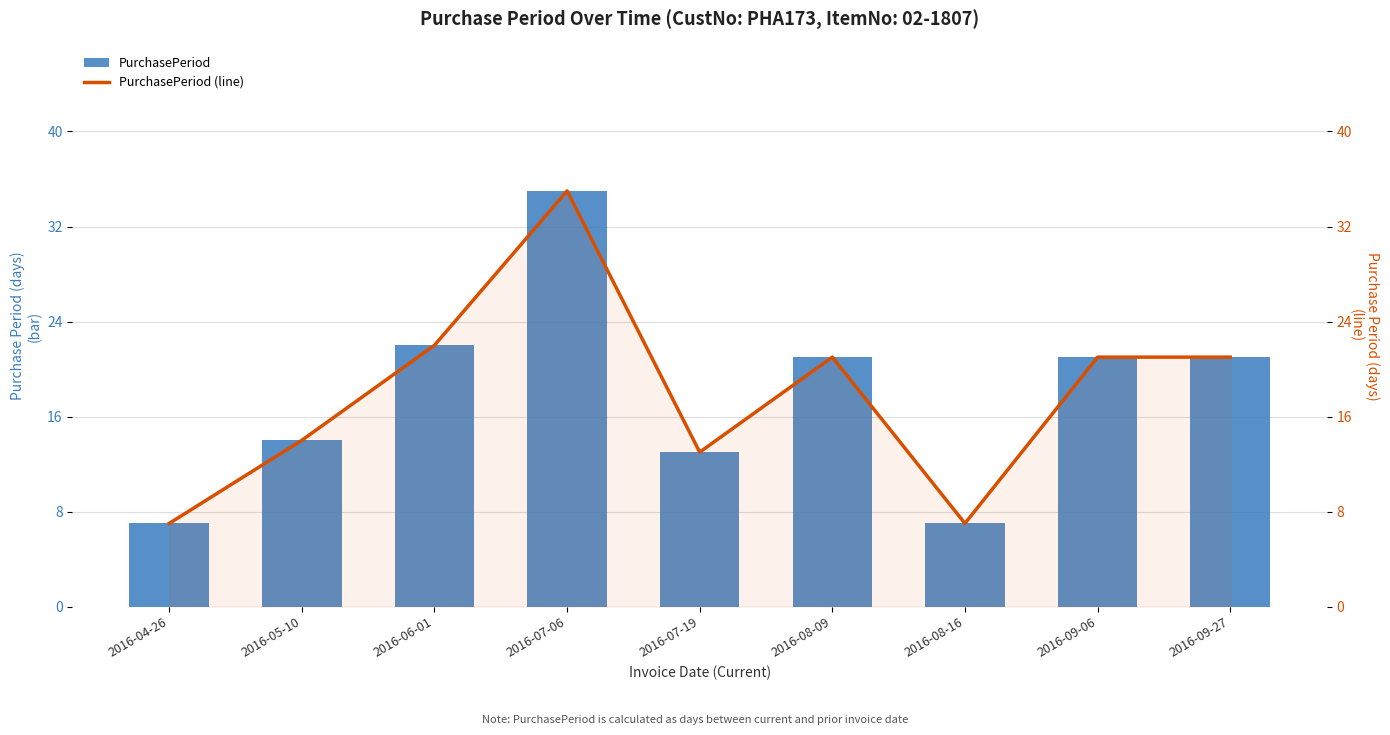

Read the PurchasePeriod (line) value at 2016-04-26, to the nearest 10.

10